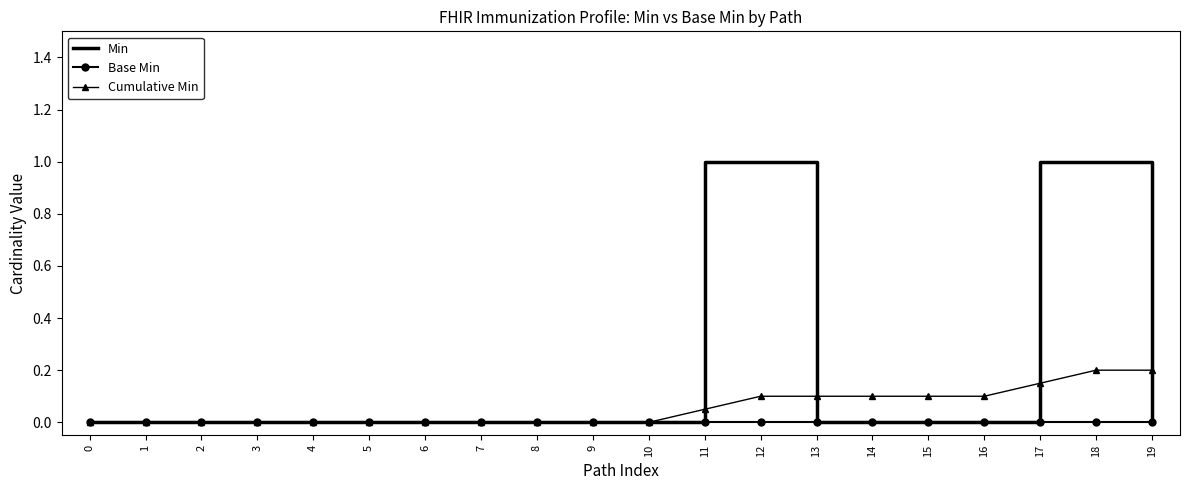

What is the greatest value displayed?

1.0